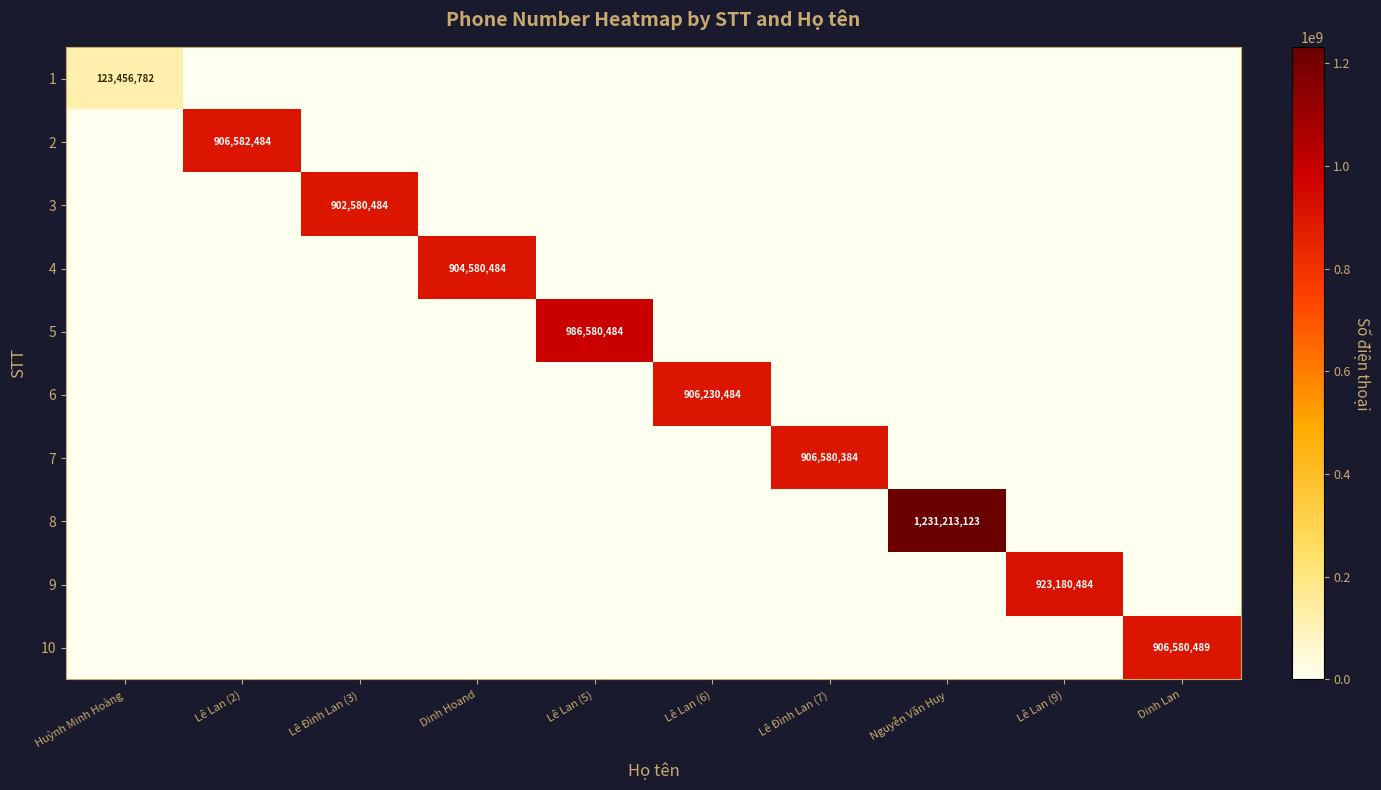

The value of 2 at Lê Lan (2) is 906582484. True or false?

True